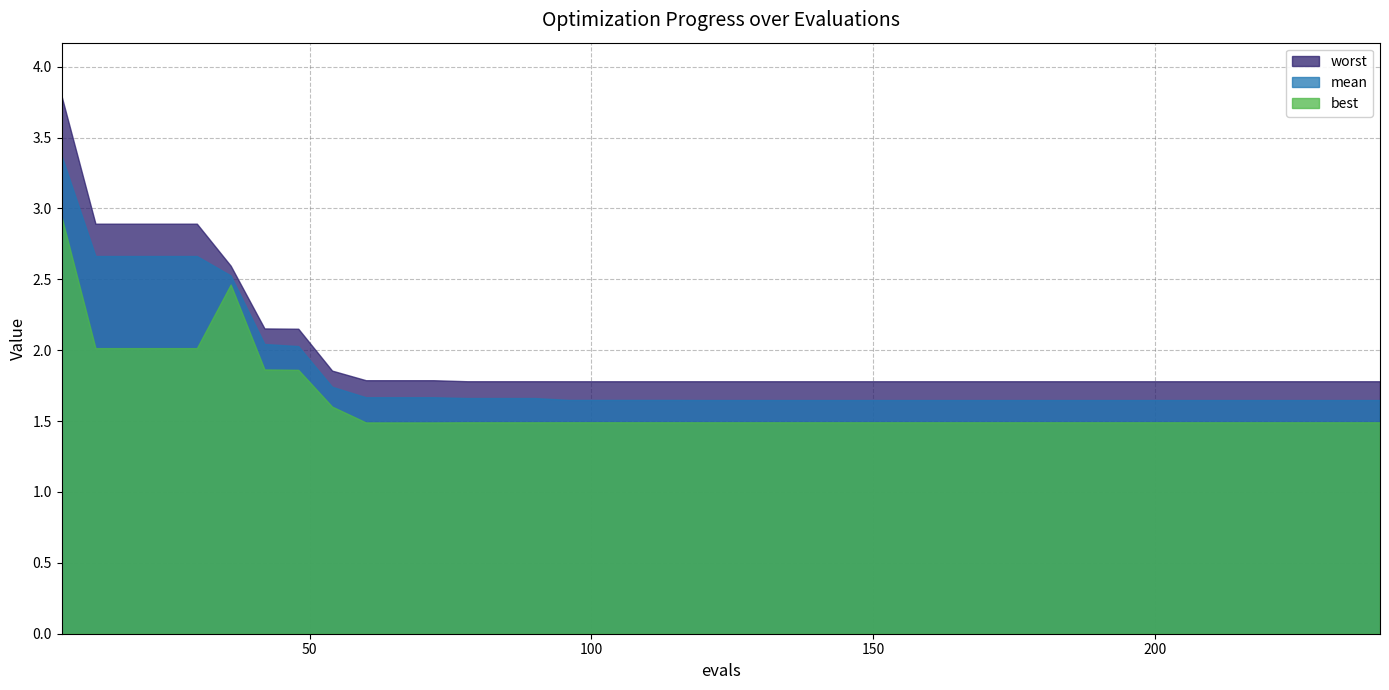

What are all the series names shown in the legend?

worst, mean, best